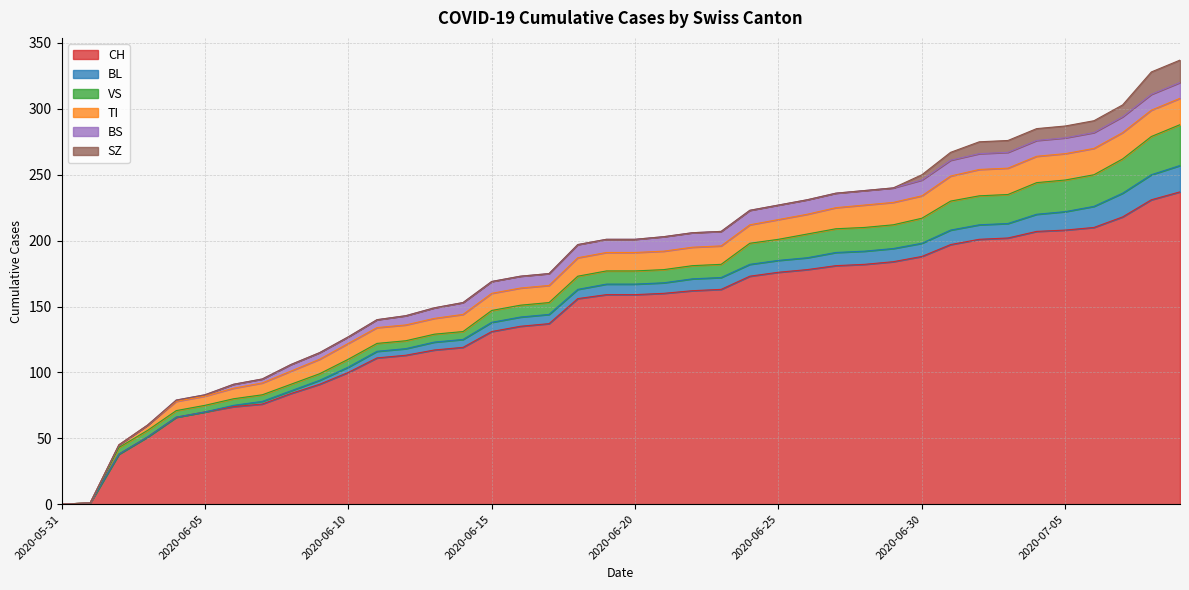

The VS series shows 24 at 2020-07-05. True or false?

True